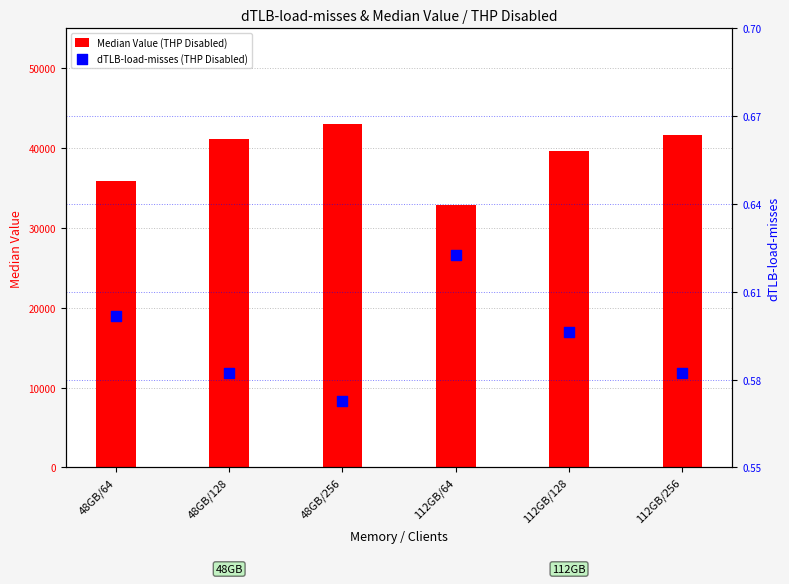

What is the total value across all series at 112GB/64?

32851.9